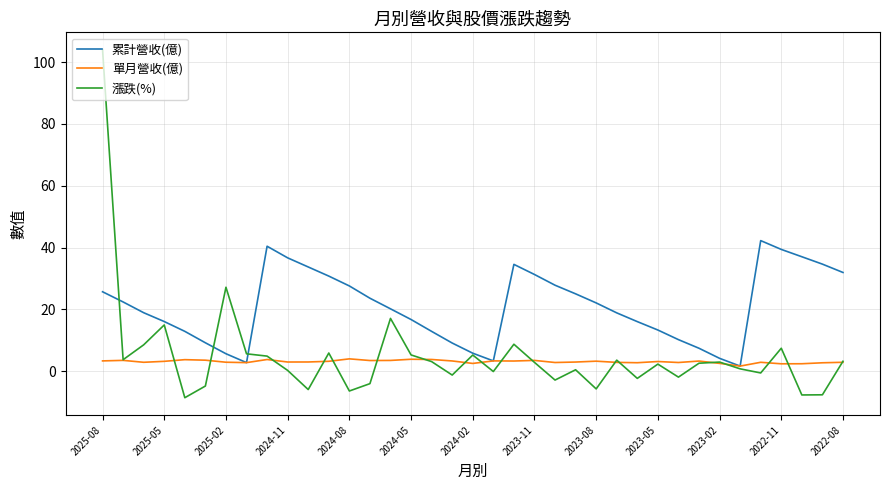

What is the highest value of the 漲跌(%) series?

104.0